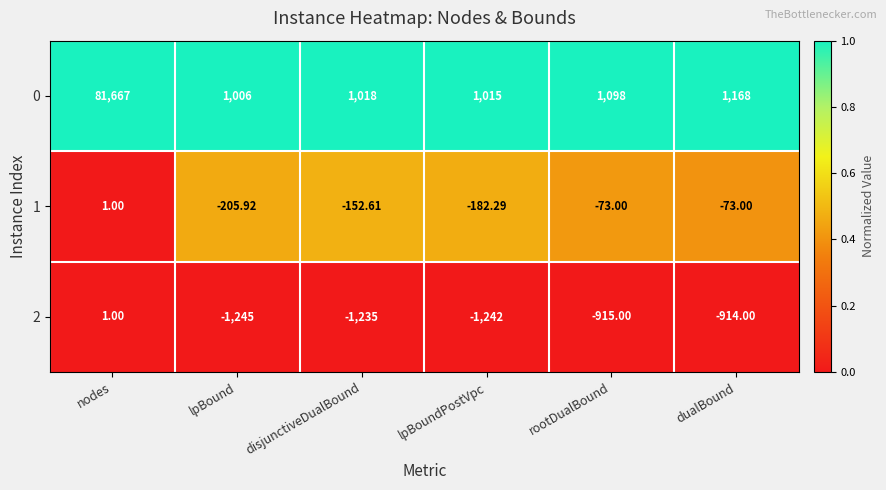

At which category is the sum across all series the highest?

nodes